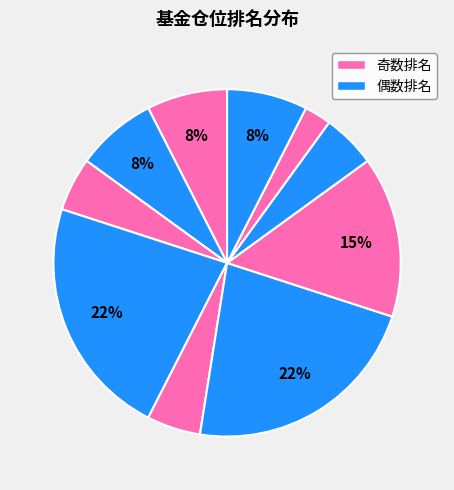

How many slices are in this pie chart?

10